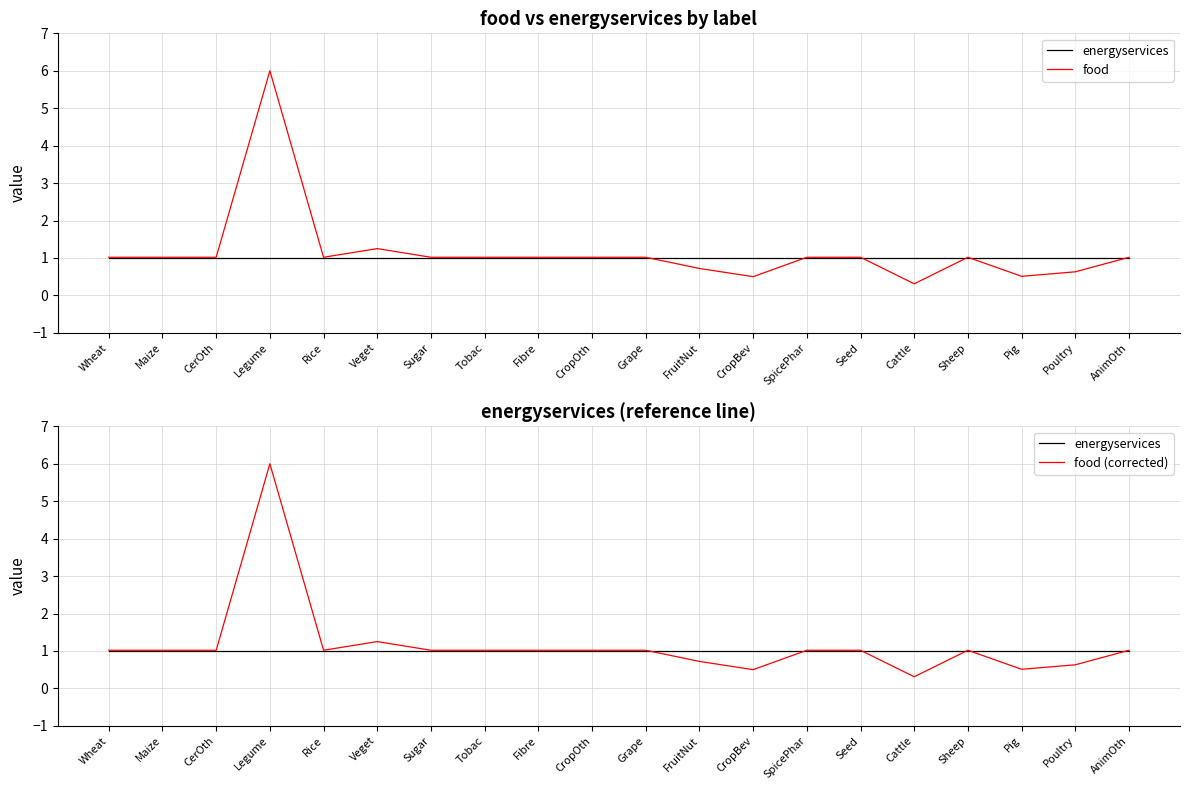

The value of food (corrected) at FruitNut is 1.0. True or false?

False